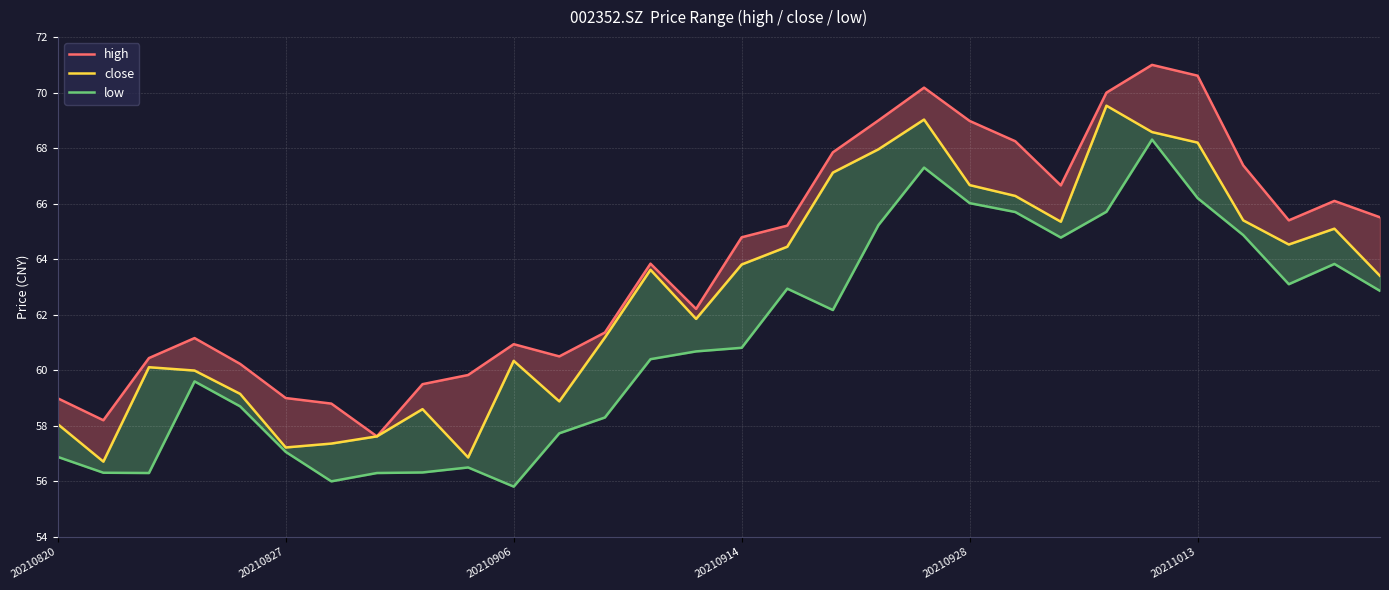

Where does the high series first go above 64?

20210914